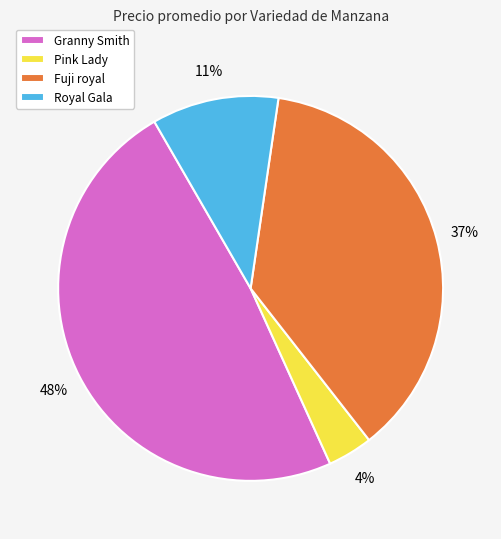

What is the smallest slice in the pie chart?

Pink Lady